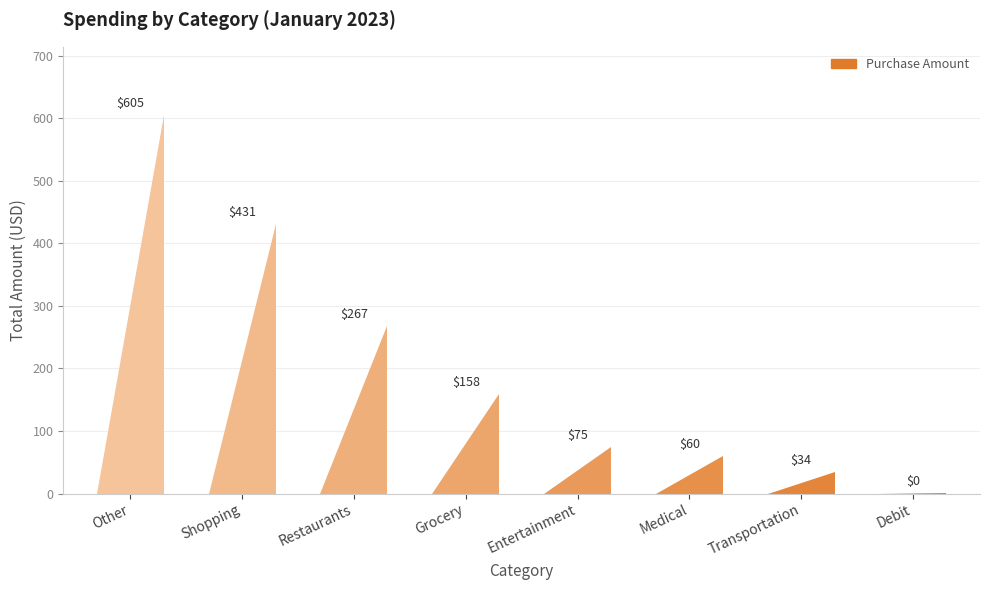

What is the label of the 10th bar from the right?

Restaurants